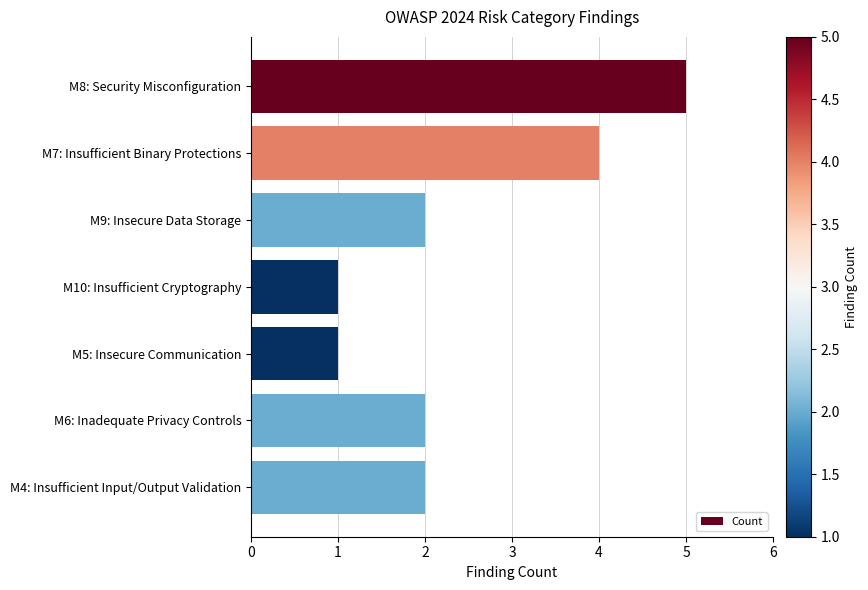

Reading bottom to top, list all the values displayed in this chart.

M4: Insufficient Input/Output Validation=2	M6: Inadequate Privacy Controls=2	M5: Insecure Communication=1	M10: Insufficient Cryptography=1	M9: Insecure Data Storage=2	M7: Insufficient Binary Protections=4	M8: Security Misconfiguration=5